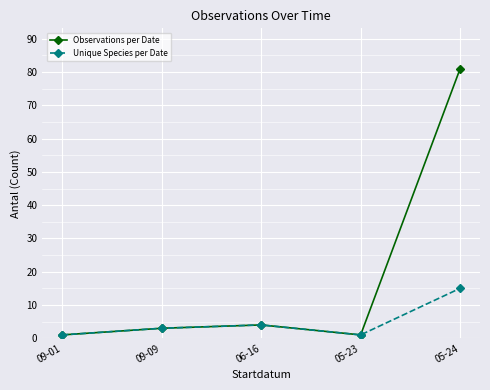

How many data points does each series have?

5